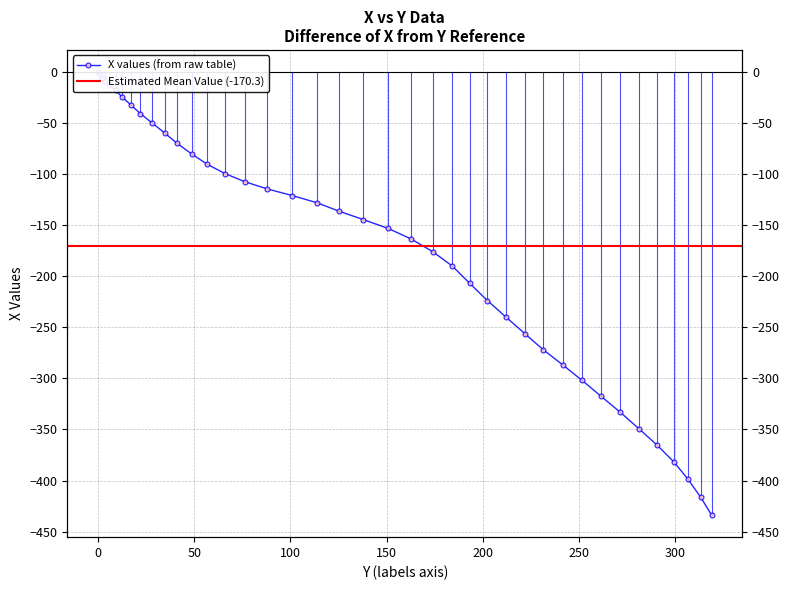

Reading right to left, transcribe all the data shown in this chart.

318.9=-433.8	313.2=-416.3	306.6=-398.7	299.2=-381.6	290.5=-365.2	281.0=-349.1	271.4=-333.1	261.4=-317.4	251.6=-302.0	241.7=-287.0	231.4=-271.9	221.8=-256.1	212.2=-240.2	202.4=-223.8	193.2=-206.9	184.1=-189.9	173.9=-175.8	162.9=-163.6	150.8=-153.1	137.8=-144.4	125.2=-136.2	113.9=-128.0	100.9=-120.9	88.1=-114.5	76.4=-107.4	66.1=-99.5	56.8=-90.3	48.8=-80.3	41.2=-69.9	34.6=-59.5	28.1=-49.8	22.0=-40.6	17.2=-32.3	12.6=-24.6	9.2=-17.9	5.6=-12.3	3.5=-8.4	2.3=-5.6	0.9=-2.4	0.0=0.0